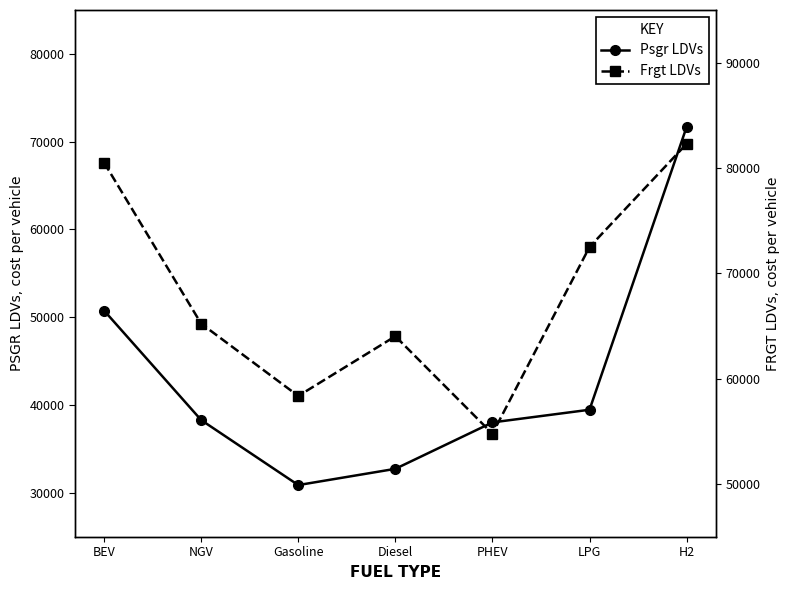

Between BEV and NGV, which series saw the biggest shift?

Frgt LDVs